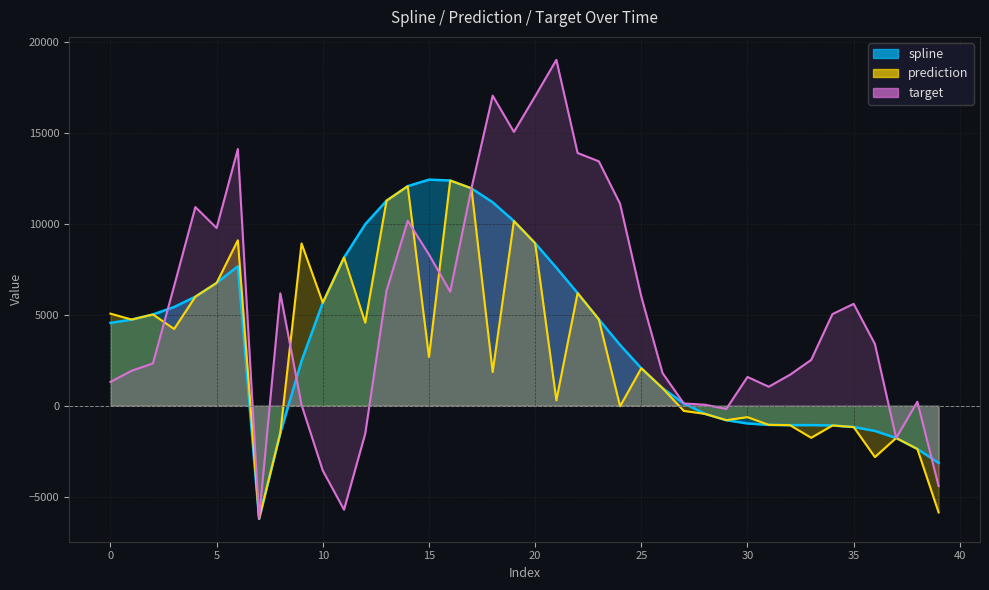

The value of target at 3 is 3859.6. True or false?

False